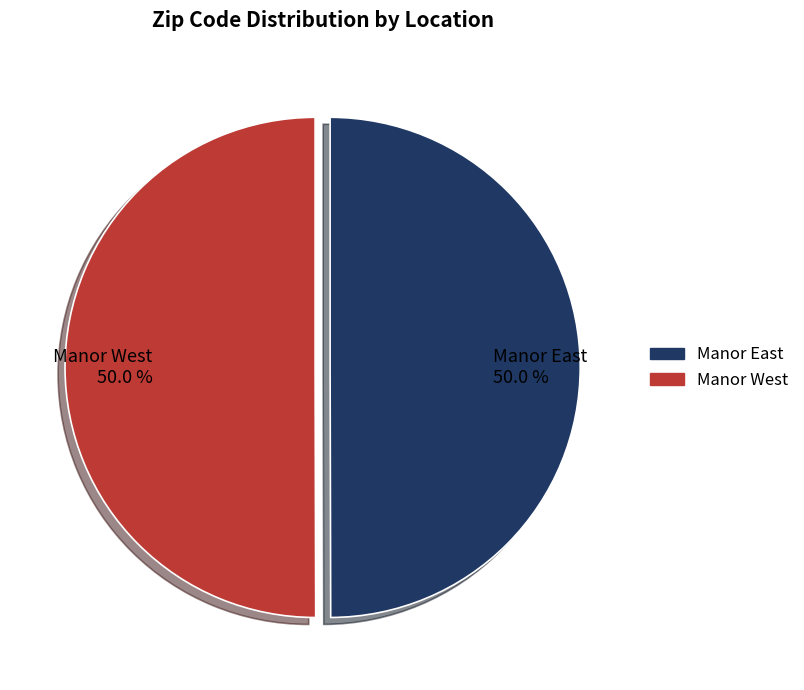

Combined, do Manor West and Manor East account for over 50%?

Yes